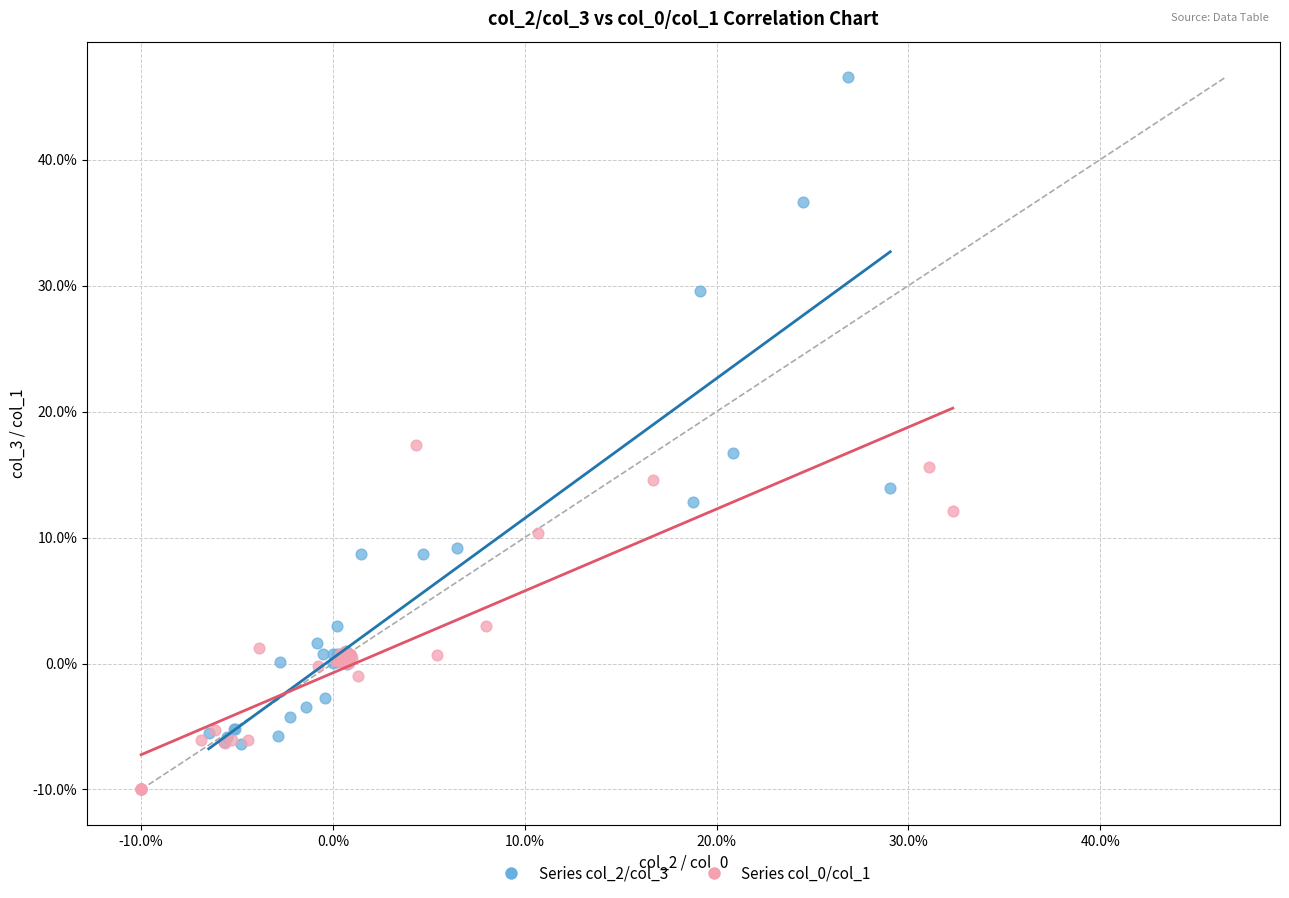

Which series has the widest spread of Y values?

Series col_2/col_3